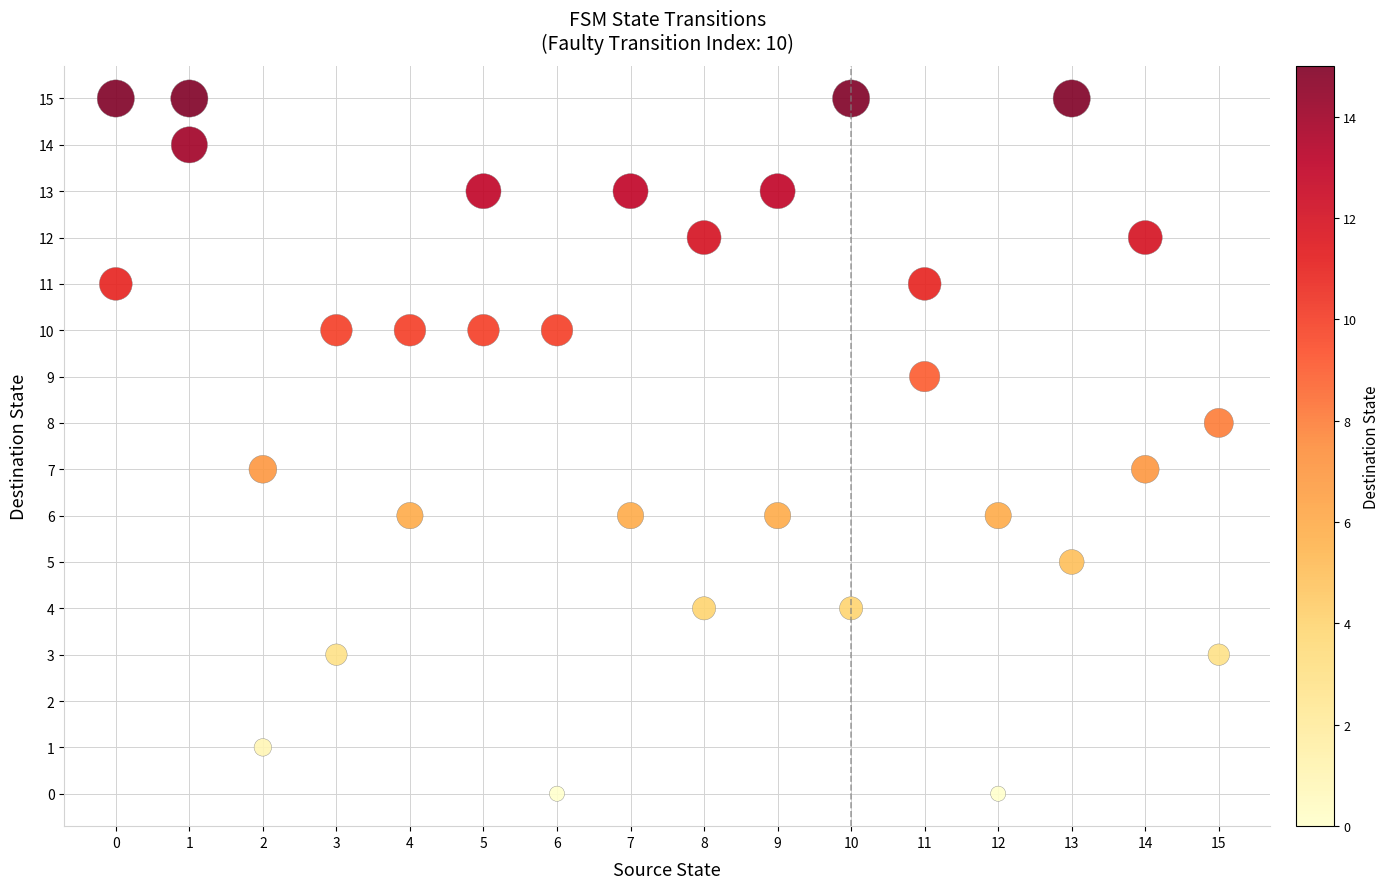

What is the range of X values (max minus min)?

15